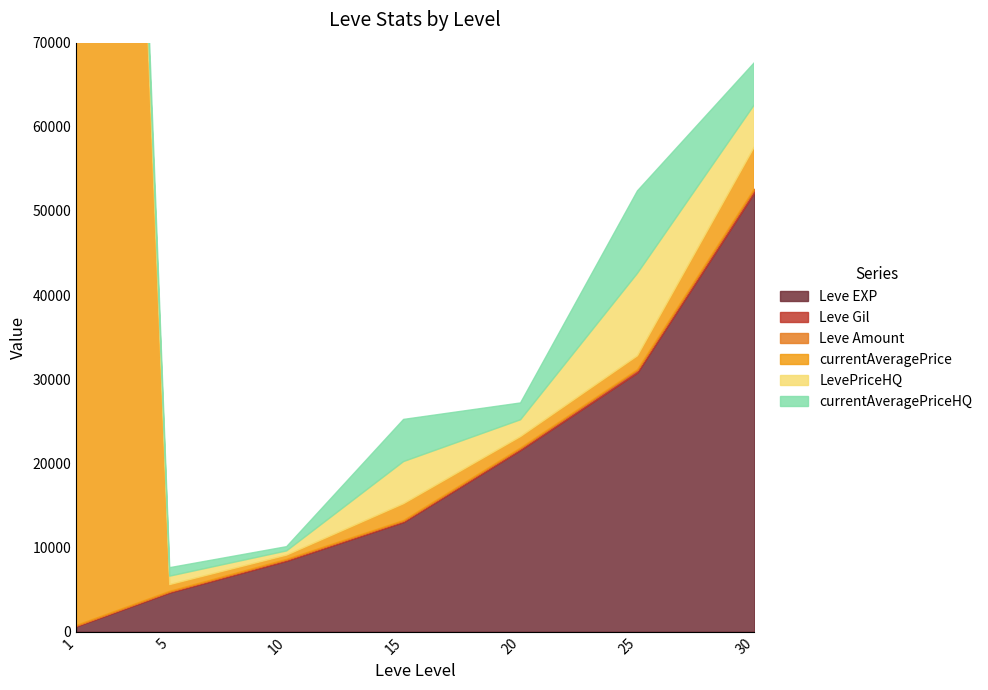

The value of Leve EXP at 15 is 18801. True or false?

False